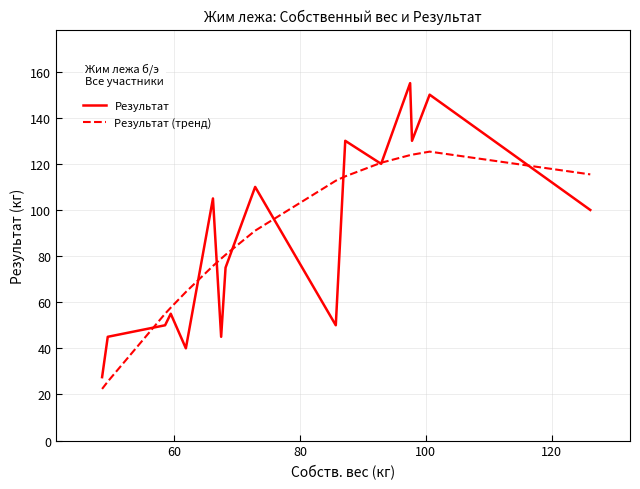

List the series in order of their peak value, lowest first.

Результат (тренд), Результат